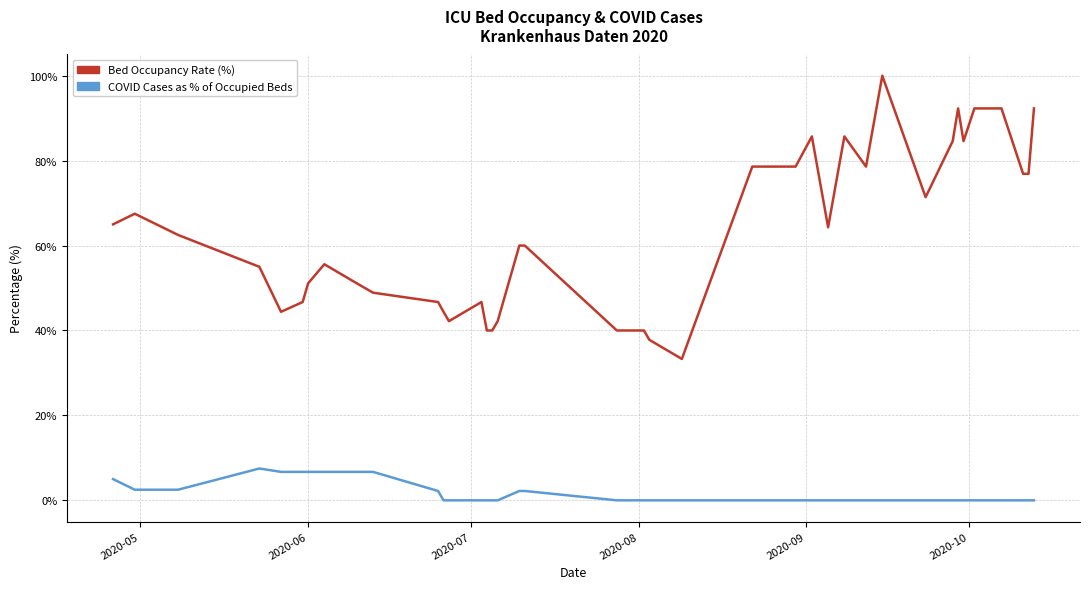

Rank the series by their average value, from highest to lowest.

Bed Occupancy Rate (%), COVID Cases as % of Occupied Beds